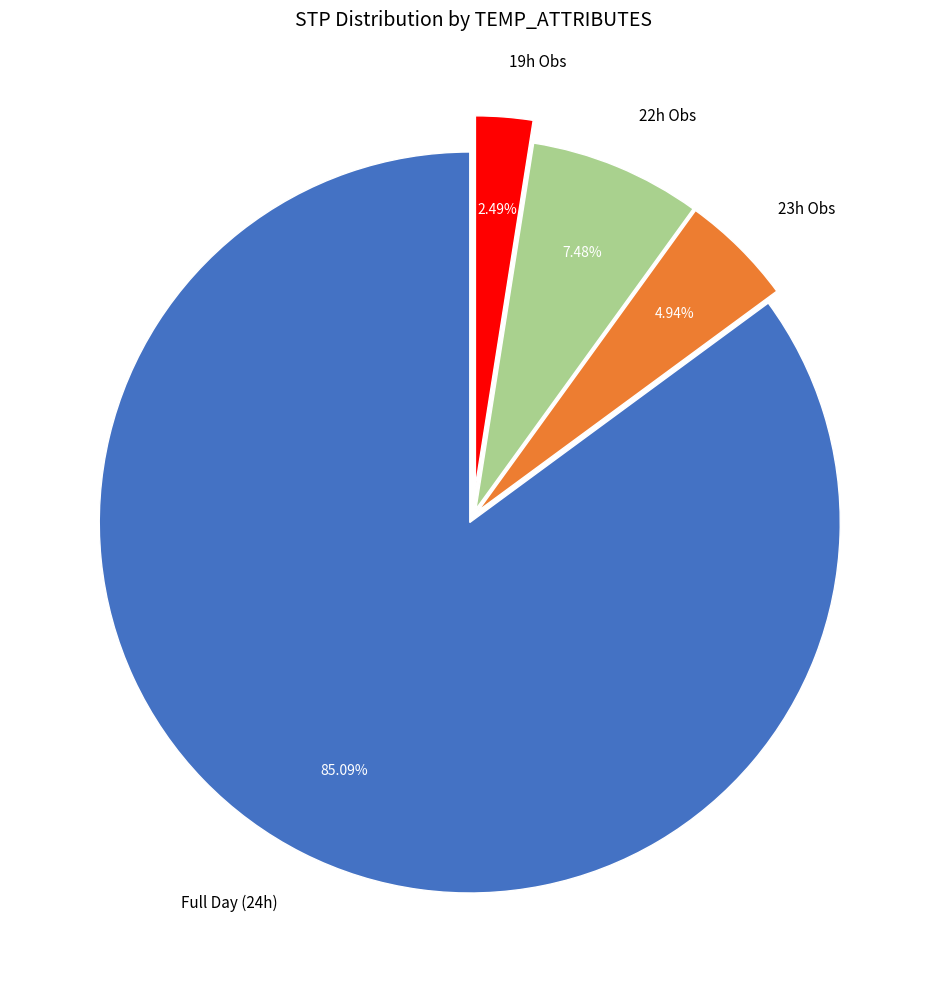

Rank the categories by value from lowest to highest.

19h Obs, 23h Obs, 22h Obs, Full Day (24h)